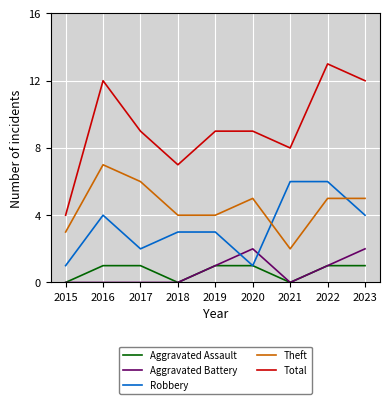

Where does the Total series first go above 9?

2016